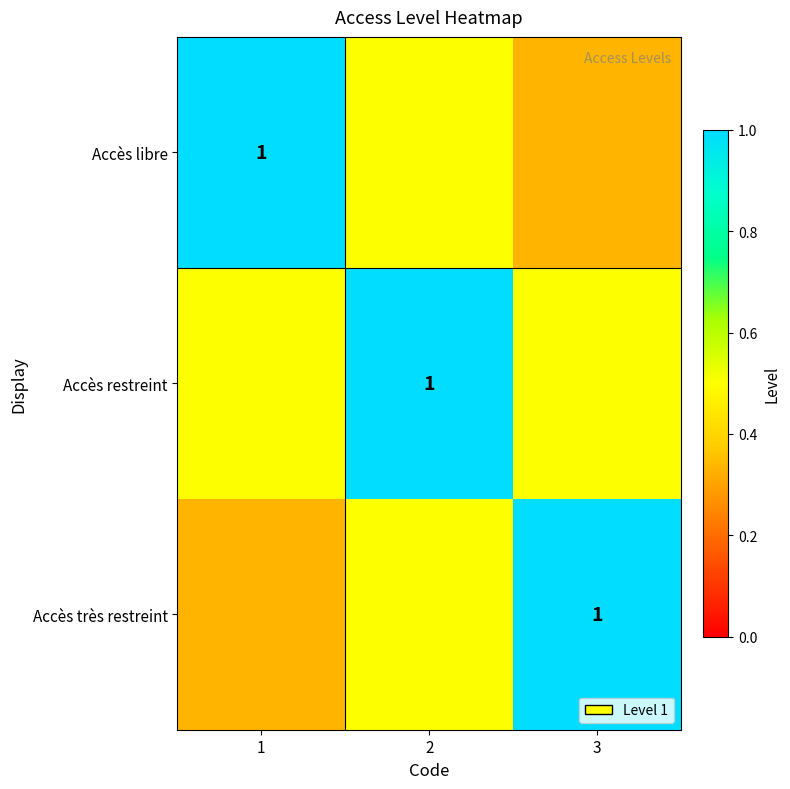

What is the sum of all Accès restreint values?

2.0